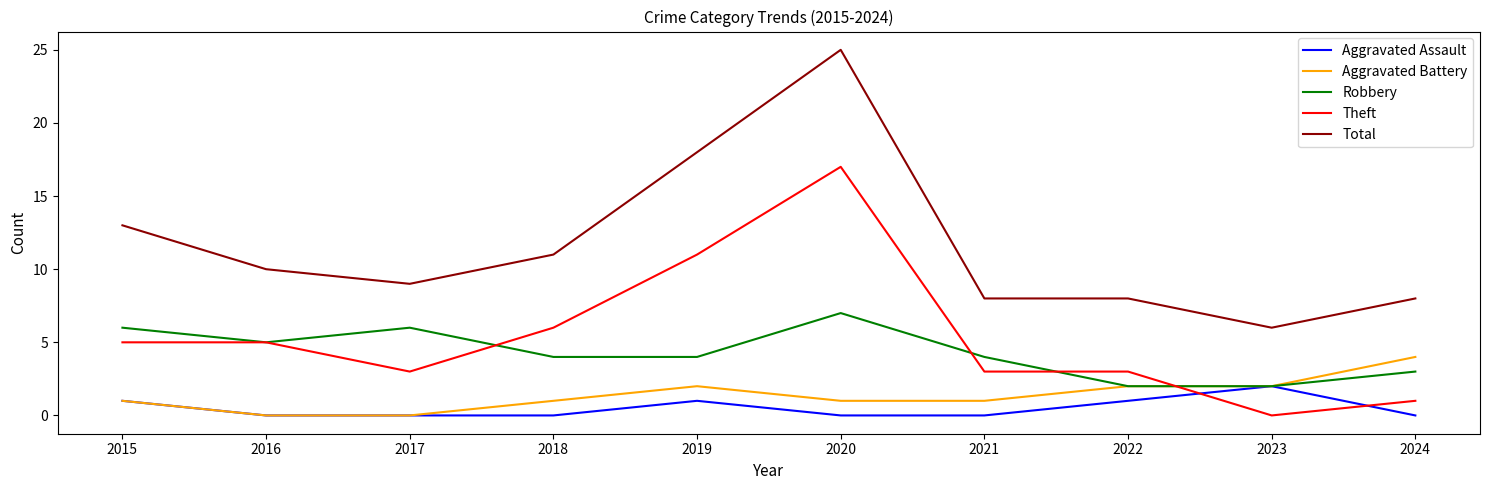

Is this an area chart (filled region under the line)?

No